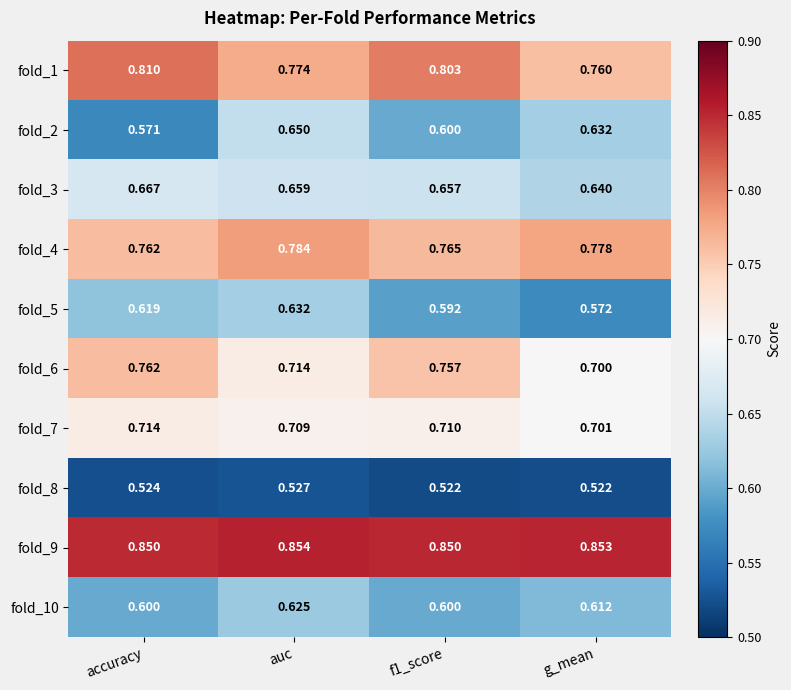

Rank the series by their maximum value, from lowest to highest.

fold_8, fold_10, fold_5, fold_2, fold_3, fold_7, fold_6, fold_4, fold_1, fold_9